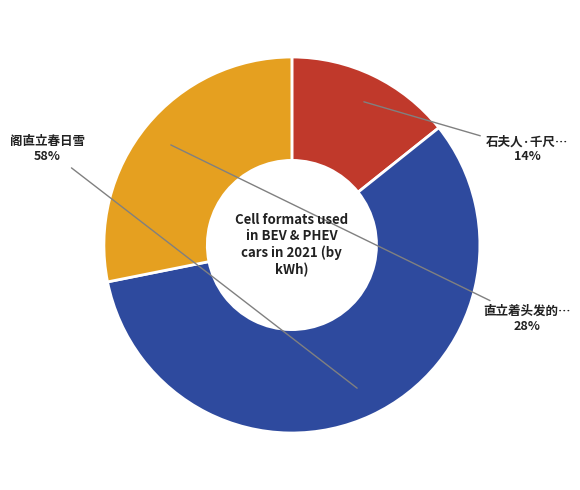

To the nearest percent, what is the average slice percentage?

33%